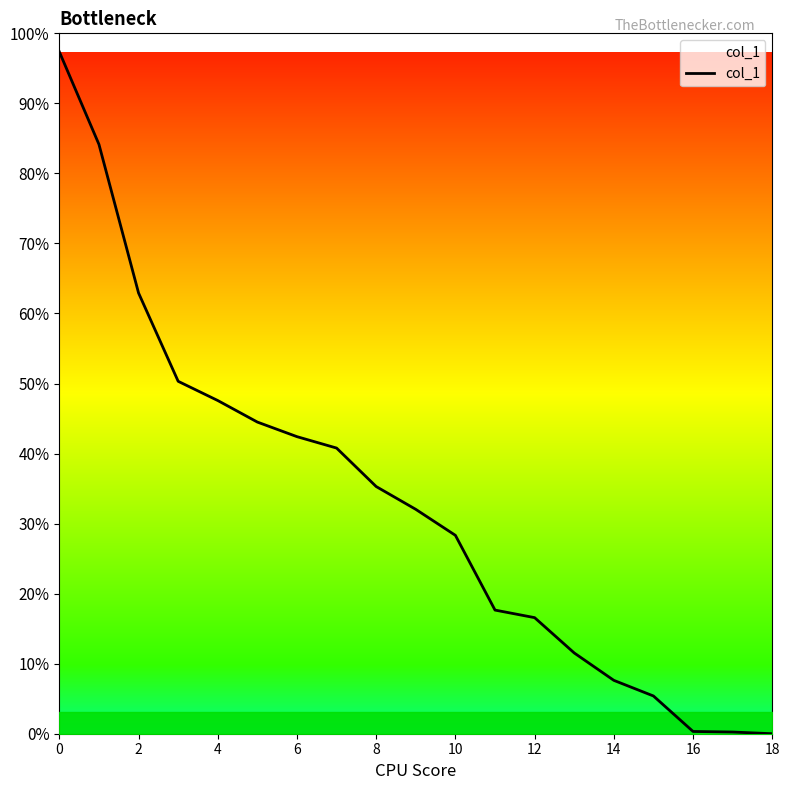

Does the chart display data point markers on the line(s)?

No